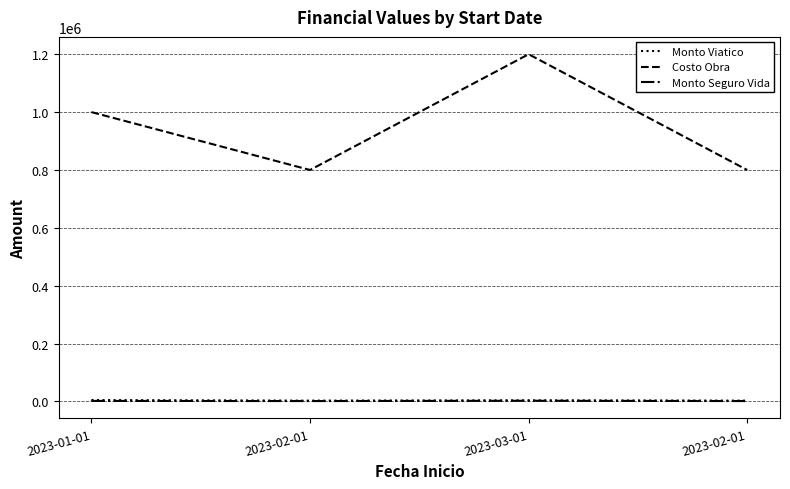

How many lines are shown in the chart?

3